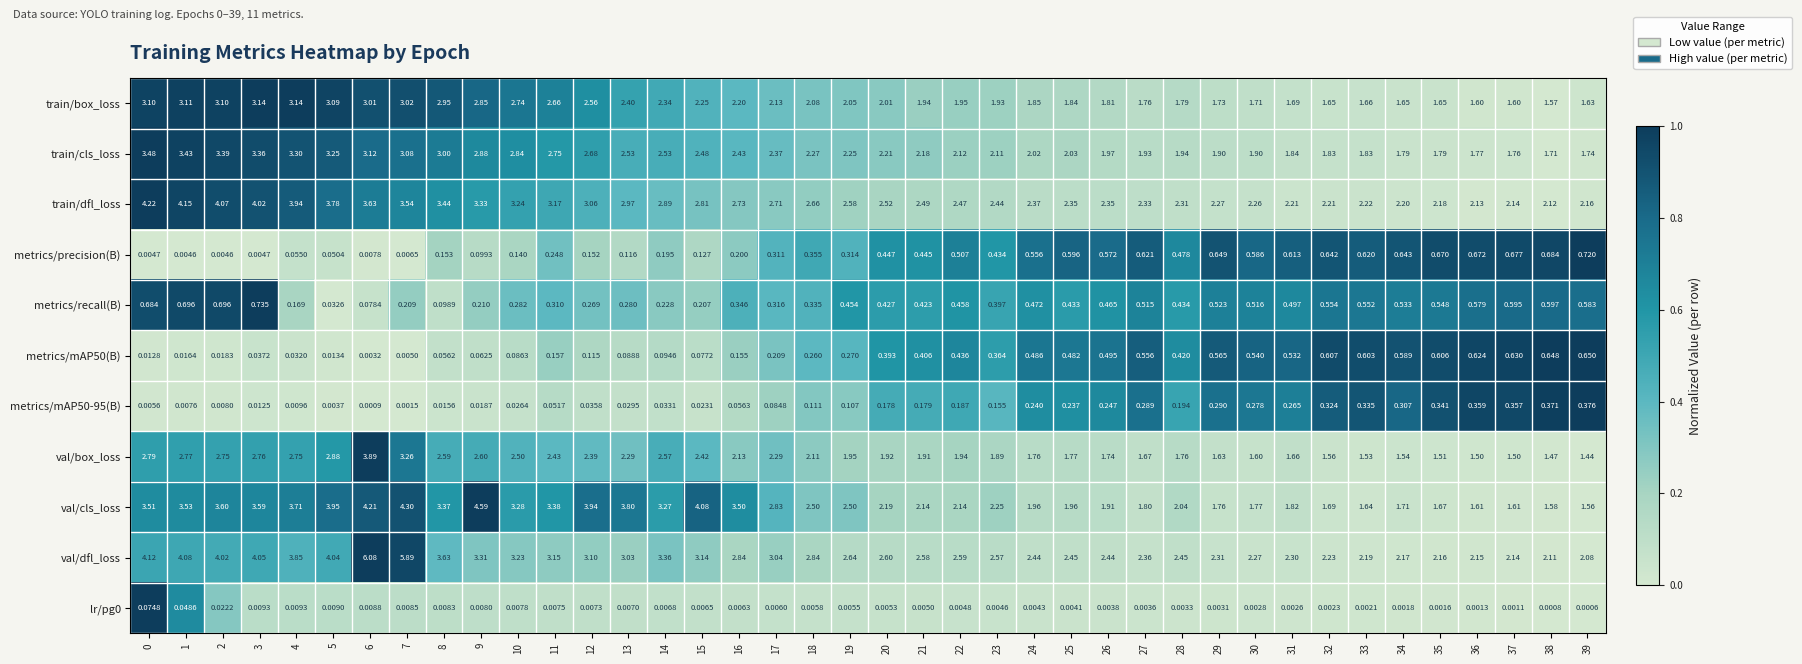

Which series has the largest total across all categories?

val/dfl_loss